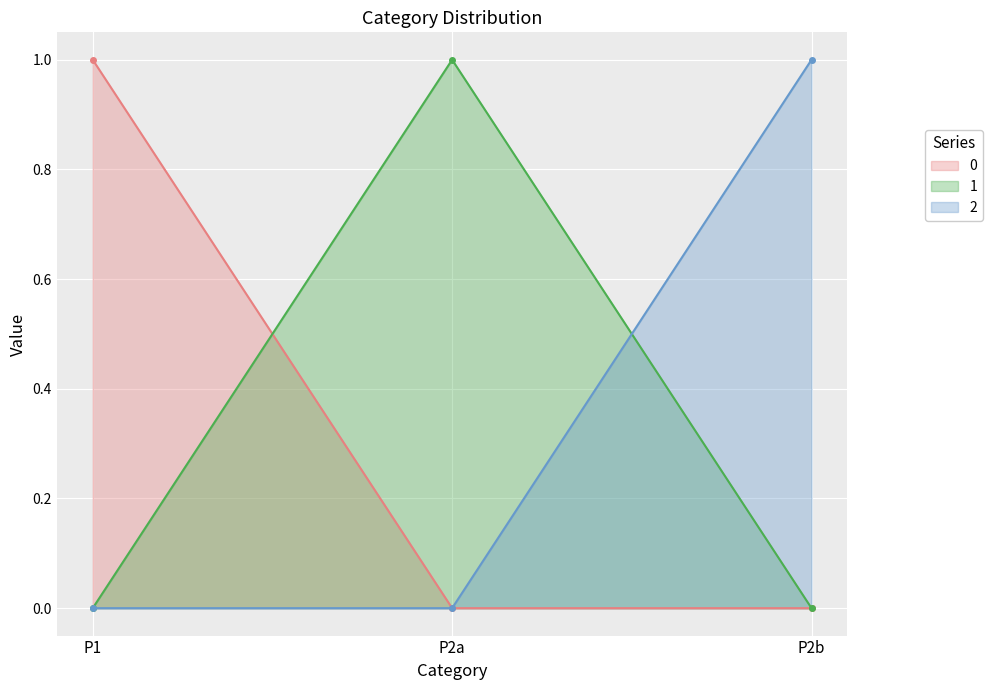

How many positive values does the 1 series have?

1